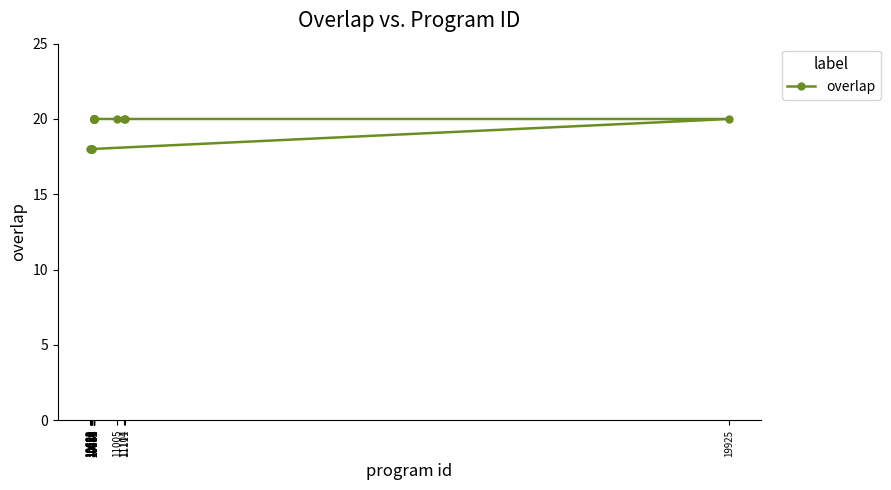

Is it true that the value at 10663 is 20?

True